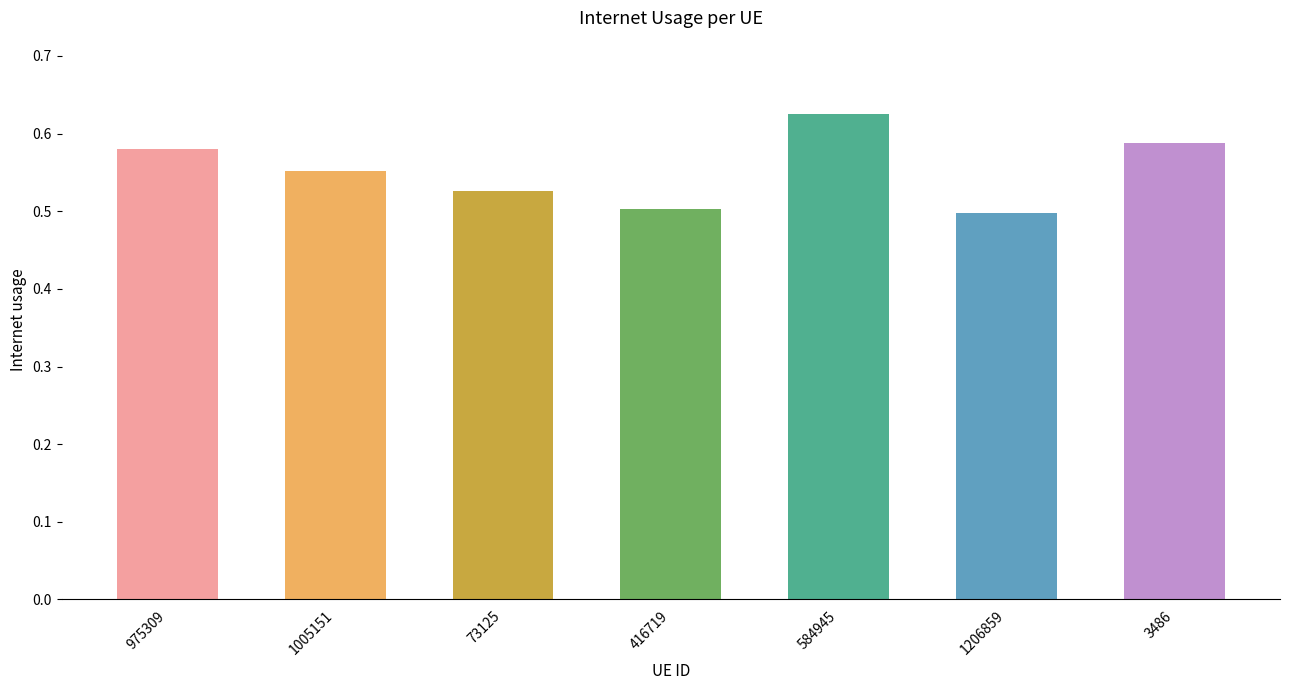

Which category has the highest value across all series?

584945